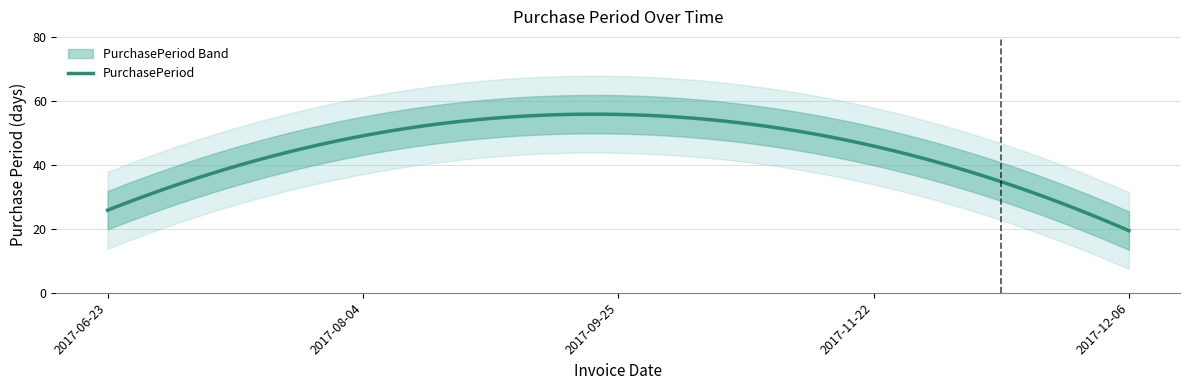

How many values are between 30 and 52?

3